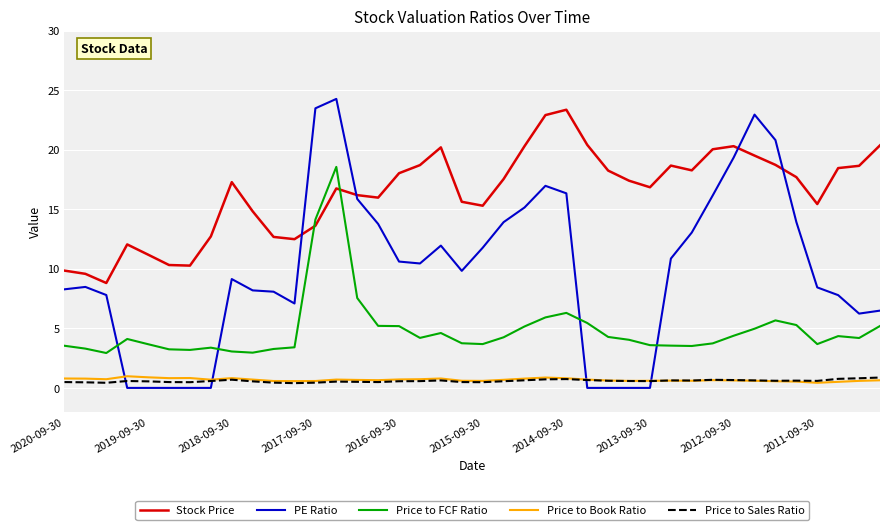

Which series has the widest spread of values?

PE Ratio